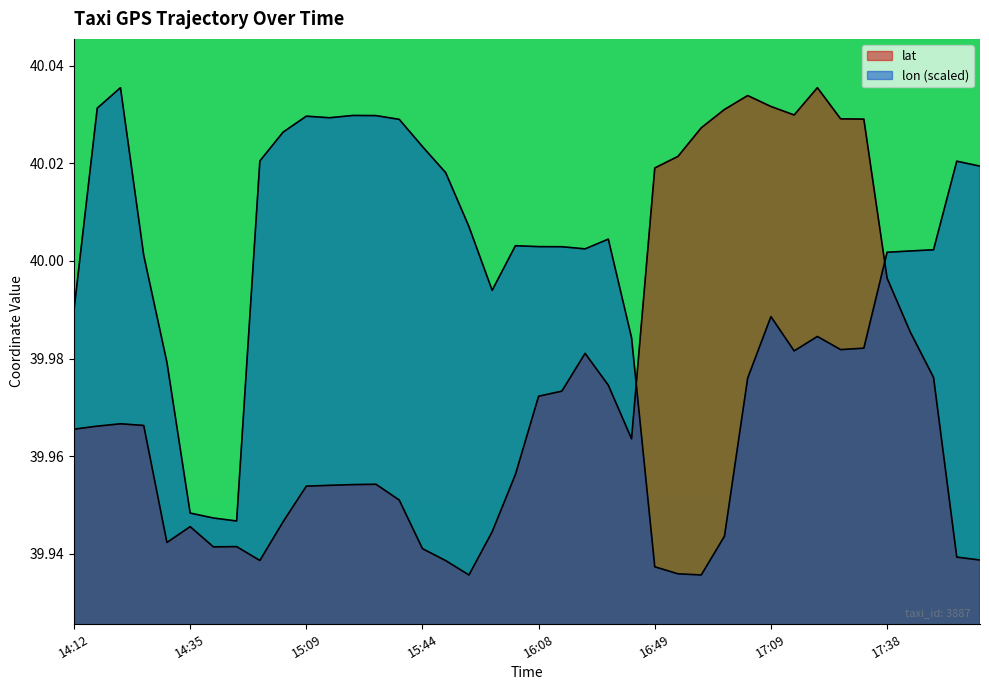

Which series has the widest spread of values?

lat